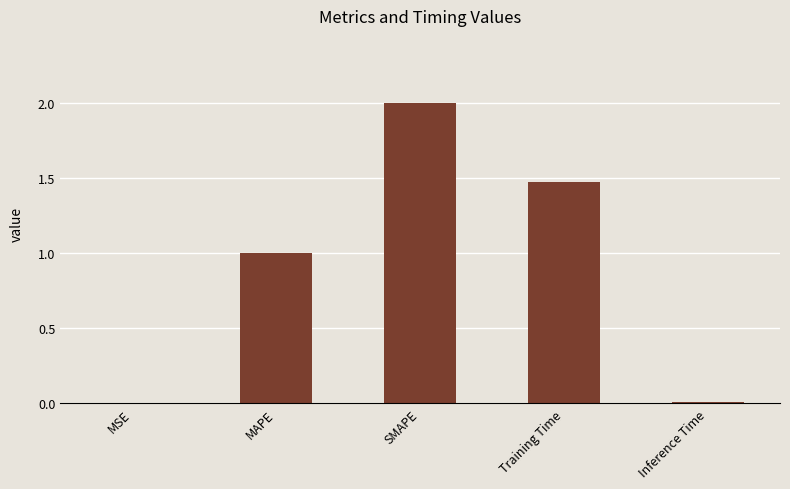

What is the change in value from MAPE to SMAPE?

+1.0